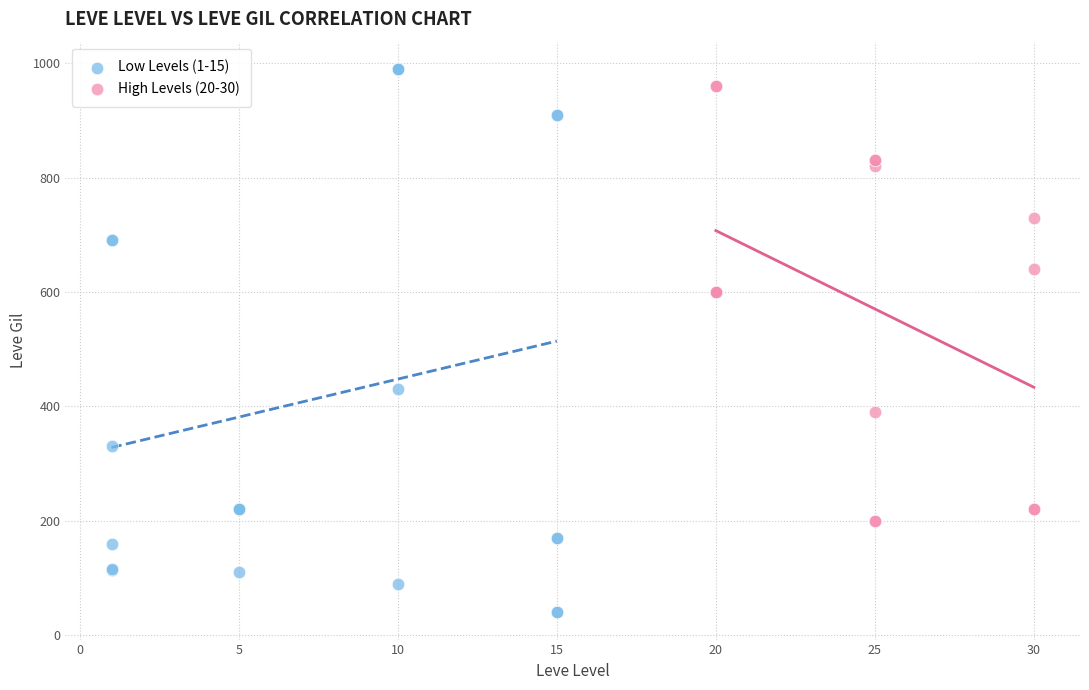

Which series contains the lowest Y value?

Low Levels (1-15)